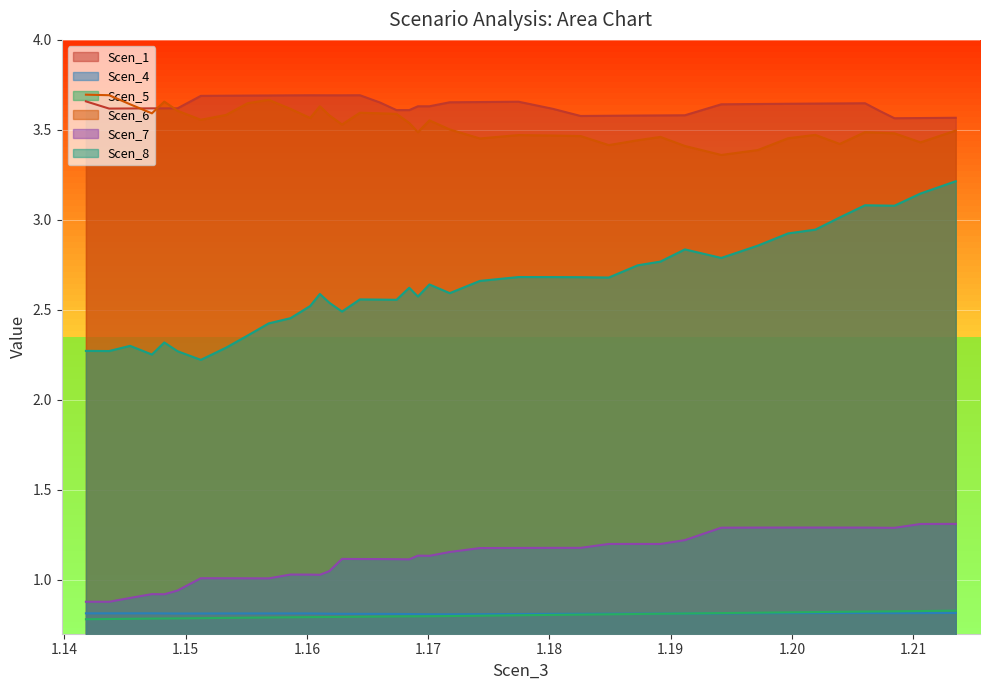

True or false: Scen_4 and Scen_7 intersect in this chart.

False